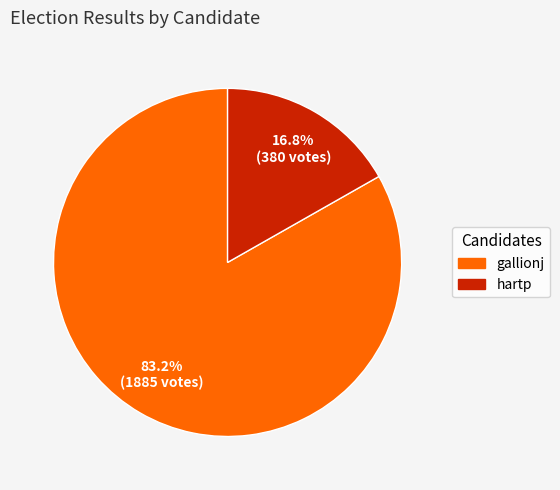

To the nearest percent, what is the difference between the largest and smallest slice percentages?

66%